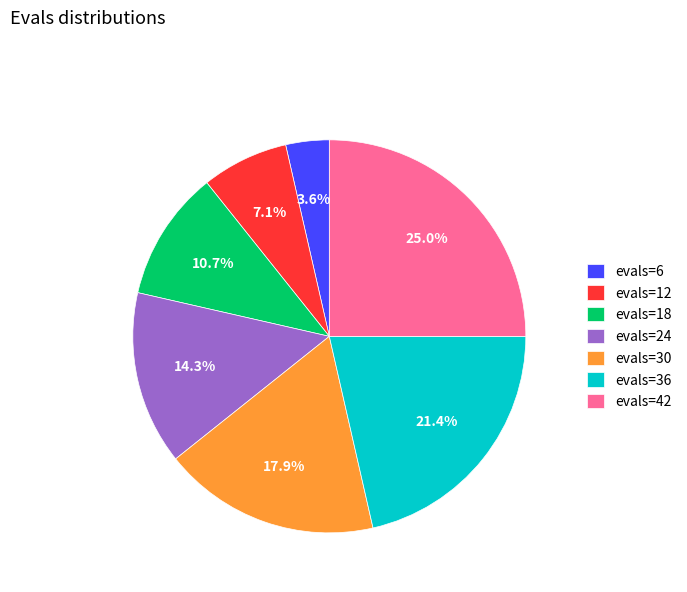

How many segments does this pie chart have?

7